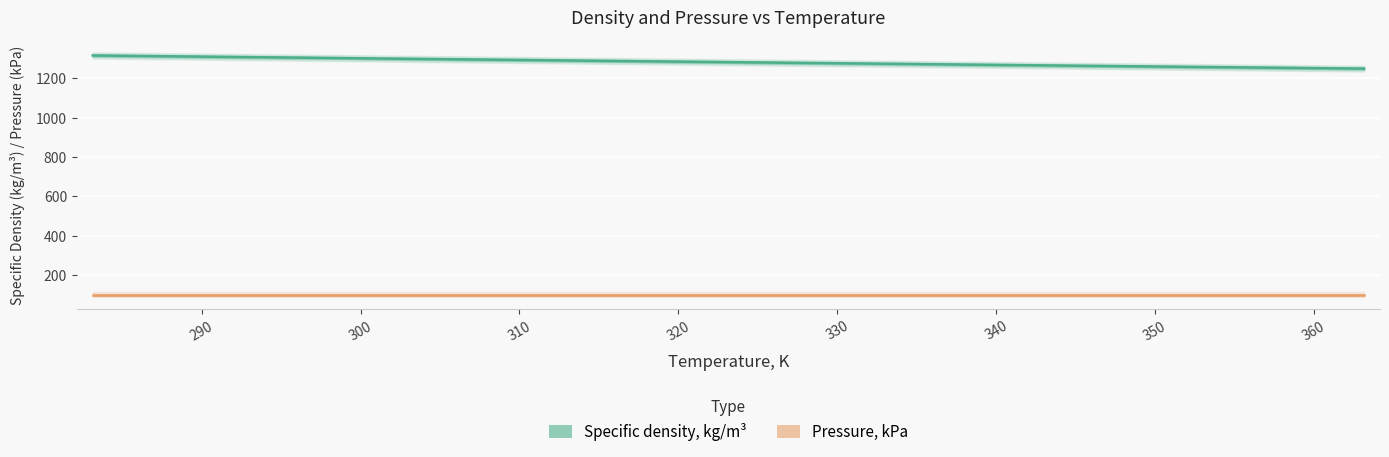

Rank the series at 360 from highest to lowest value.

Specific density, kg/m³, Pressure, kPa